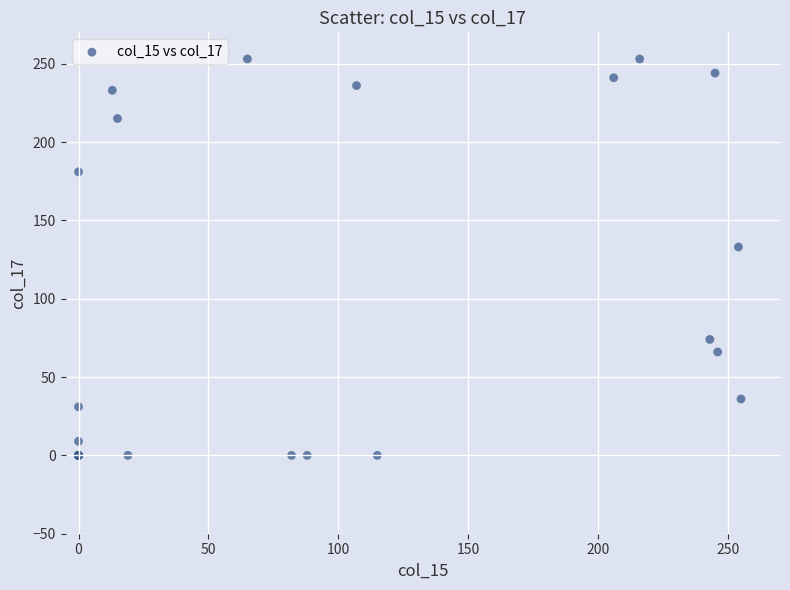

What Y value in the scatter plot is closest to 126?

133